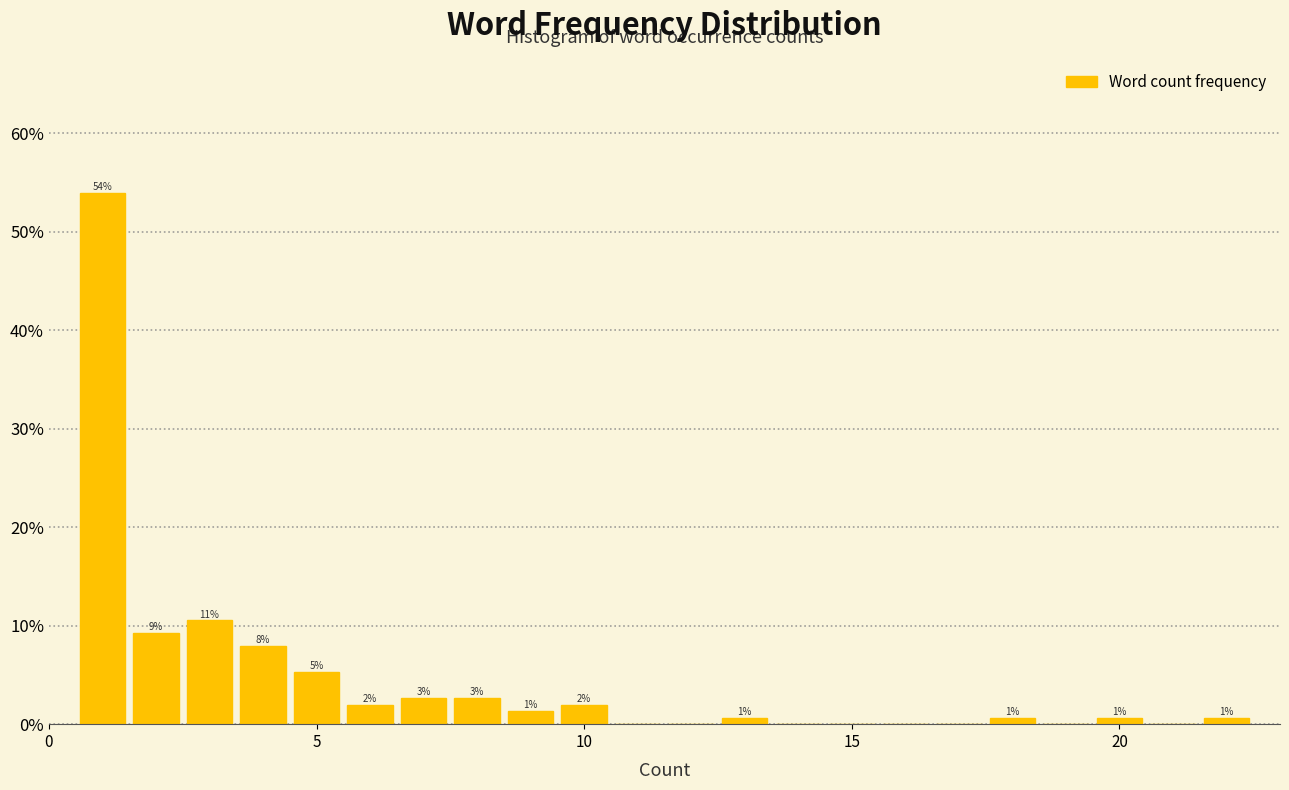

Around what value on the x-axis is the tallest bar? Give the approximate position of its centre, as read against the axis.

1.0